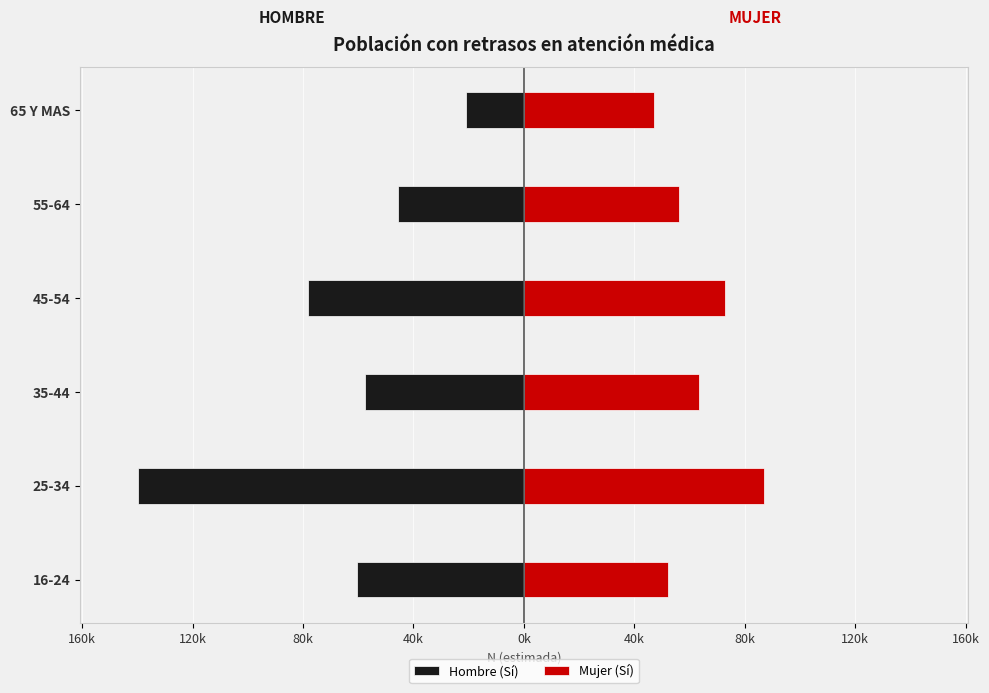

Reading left to right, list all the values displayed in this chart.

Hombre (Sí): -60493	-139779	-57465	-78245	-45484	-20953
Mujer (Sí): 52106	87083	63449	72969	56134	46988